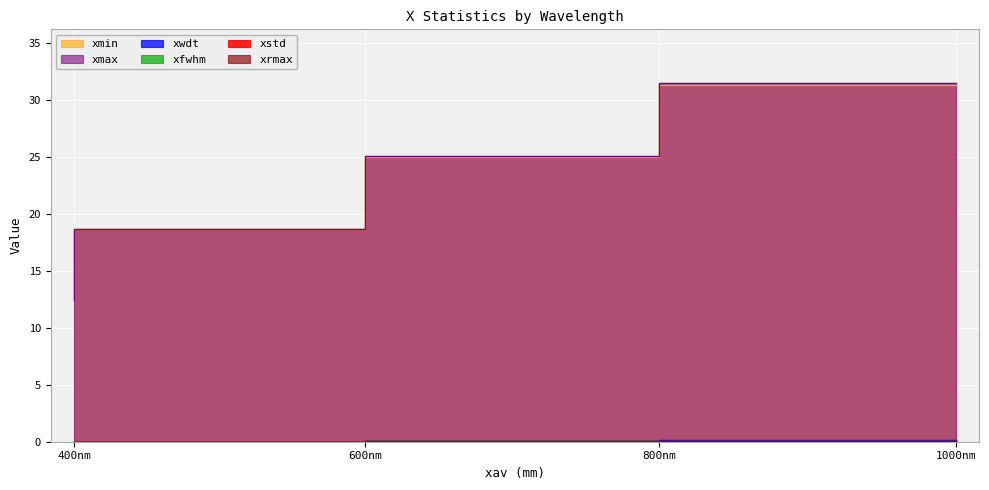

Reading right to left, transcribe all the data shown in this chart.

xstd: 1000nm=0.0	800nm=0.0	600nm=0.0	400nm=0.0
xmin: 1000nm=31.3	800nm=25.0	600nm=18.7	400nm=12.4
xmax: 1000nm=31.4	800nm=25.0	600nm=18.7	400nm=12.4
xwdt: 1000nm=0.1	800nm=0.0	600nm=0.0	400nm=0.0
xfwhm: 1000nm=0.1	800nm=0.1	600nm=0.0	400nm=0.0
xrmax: 1000nm=0.1	800nm=0.0	600nm=0.0	400nm=0.0